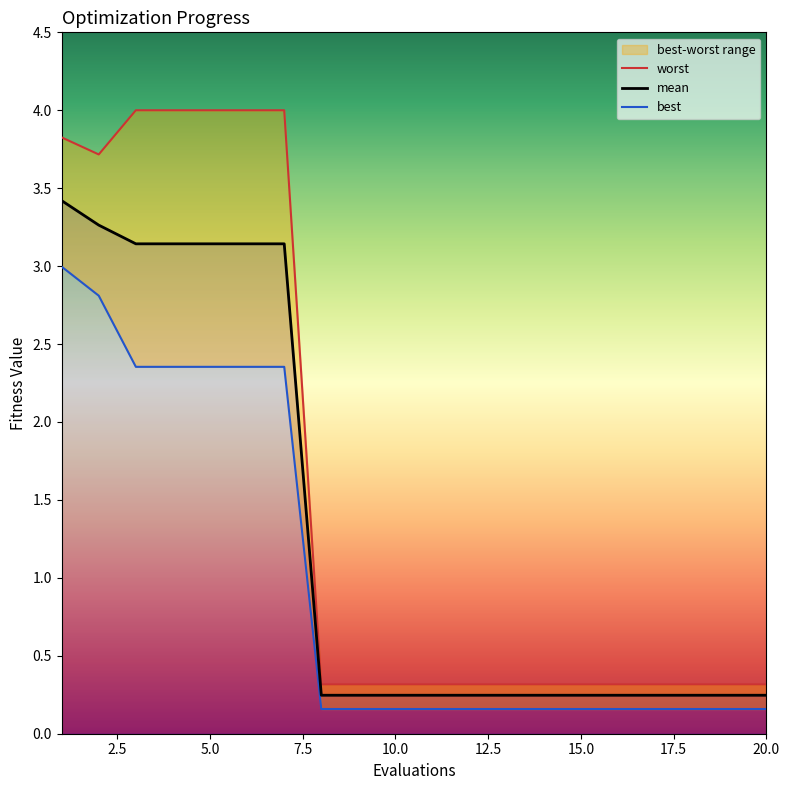

Does the chart have visible grid lines?

No